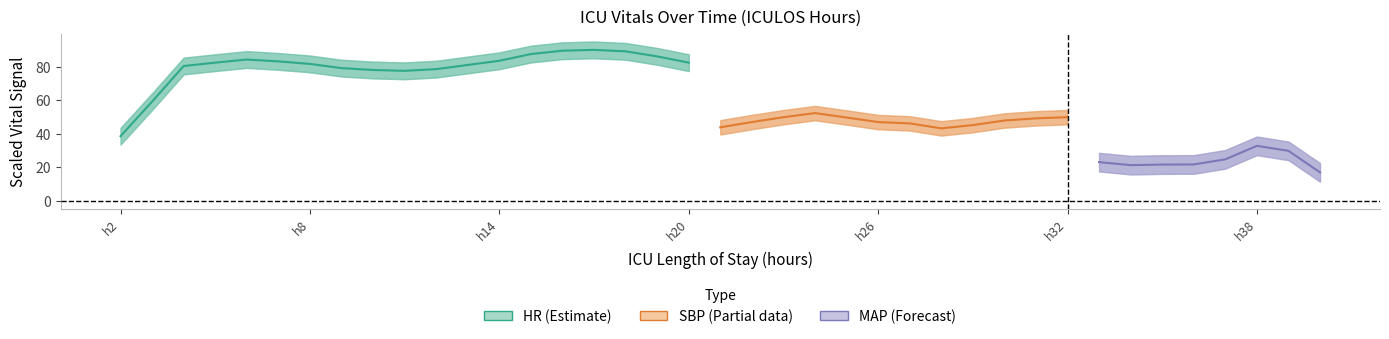

Is it true that HR equals 43.2 at 20?

False